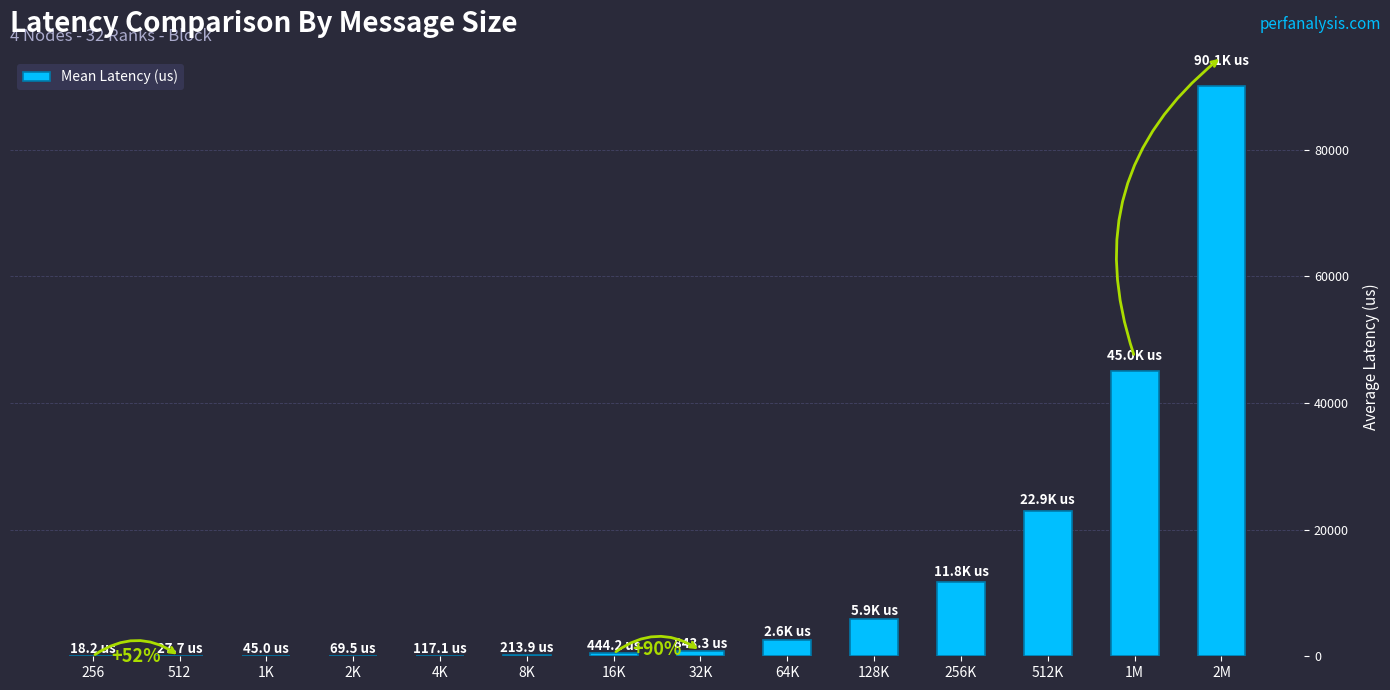

Which has a higher value, 2K or 1M?

1M